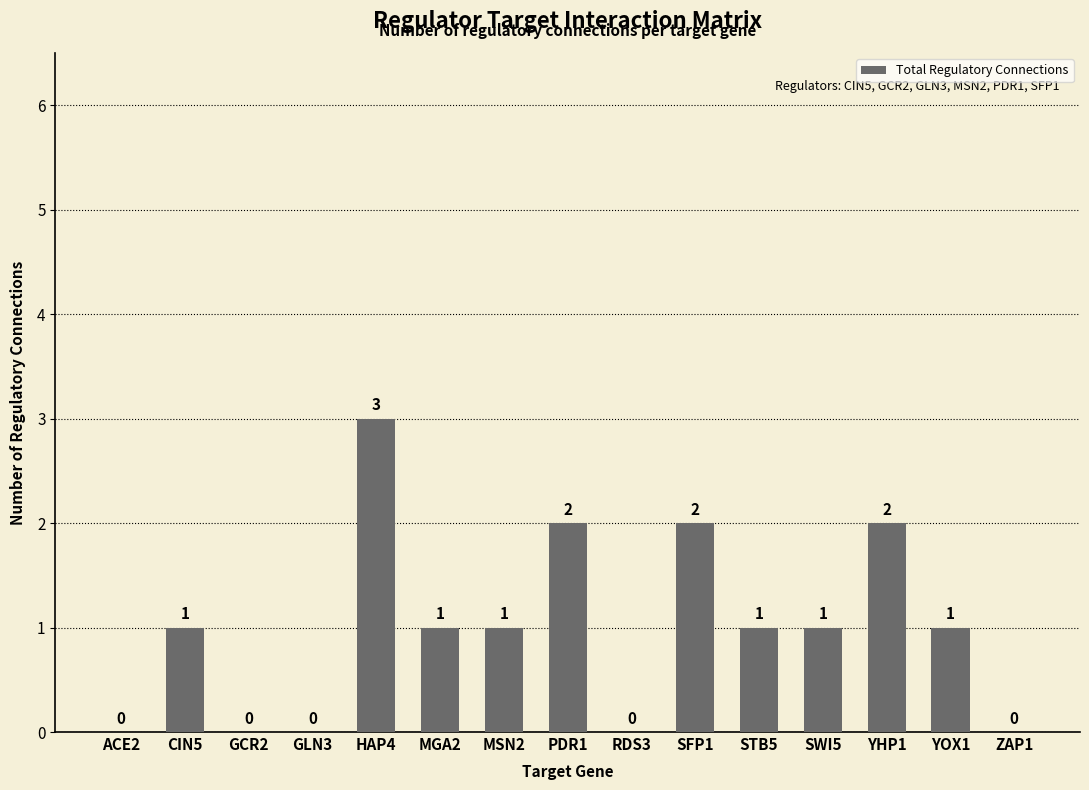

Is it true that the value at YOX1 is 2?

False